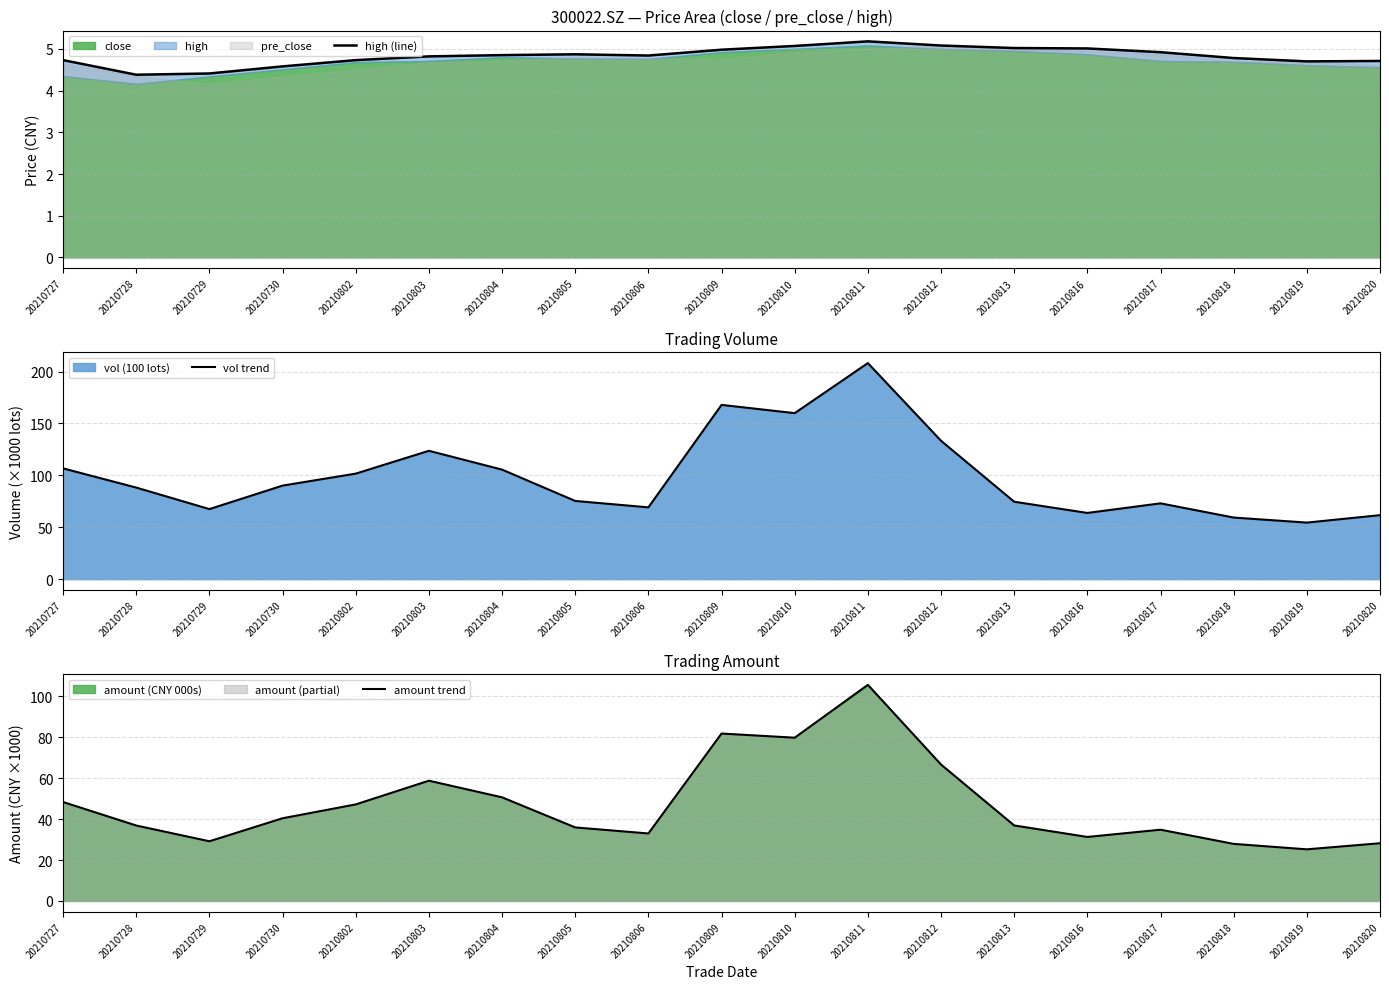

What is the spread (max minus min) of values at 20210730?

85.6